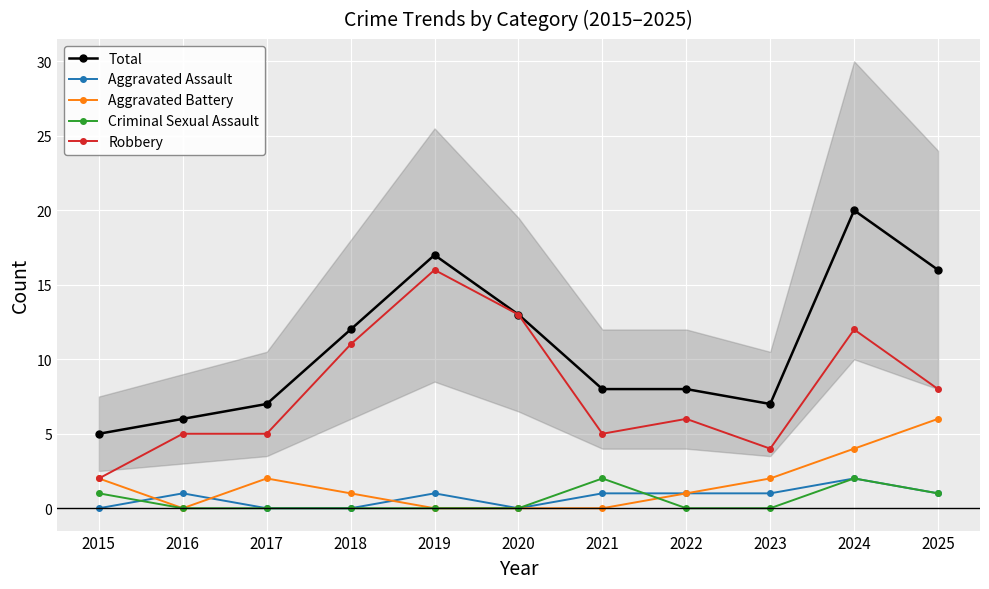

True or false: Criminal Sexual Assault has more than 0 points higher than both neighbors.

True